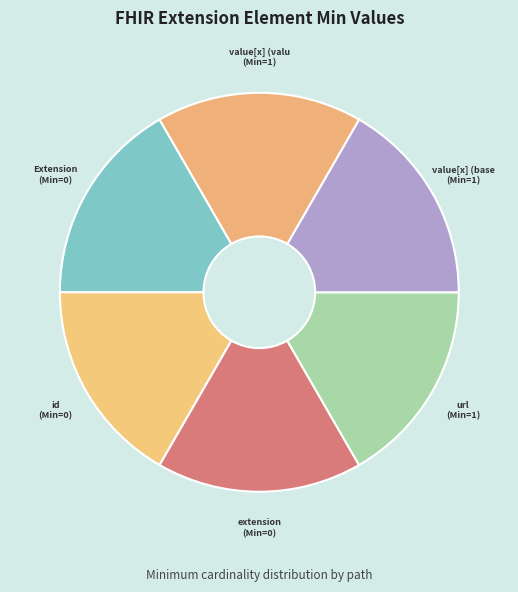

Count the number of slices in the pie.

6